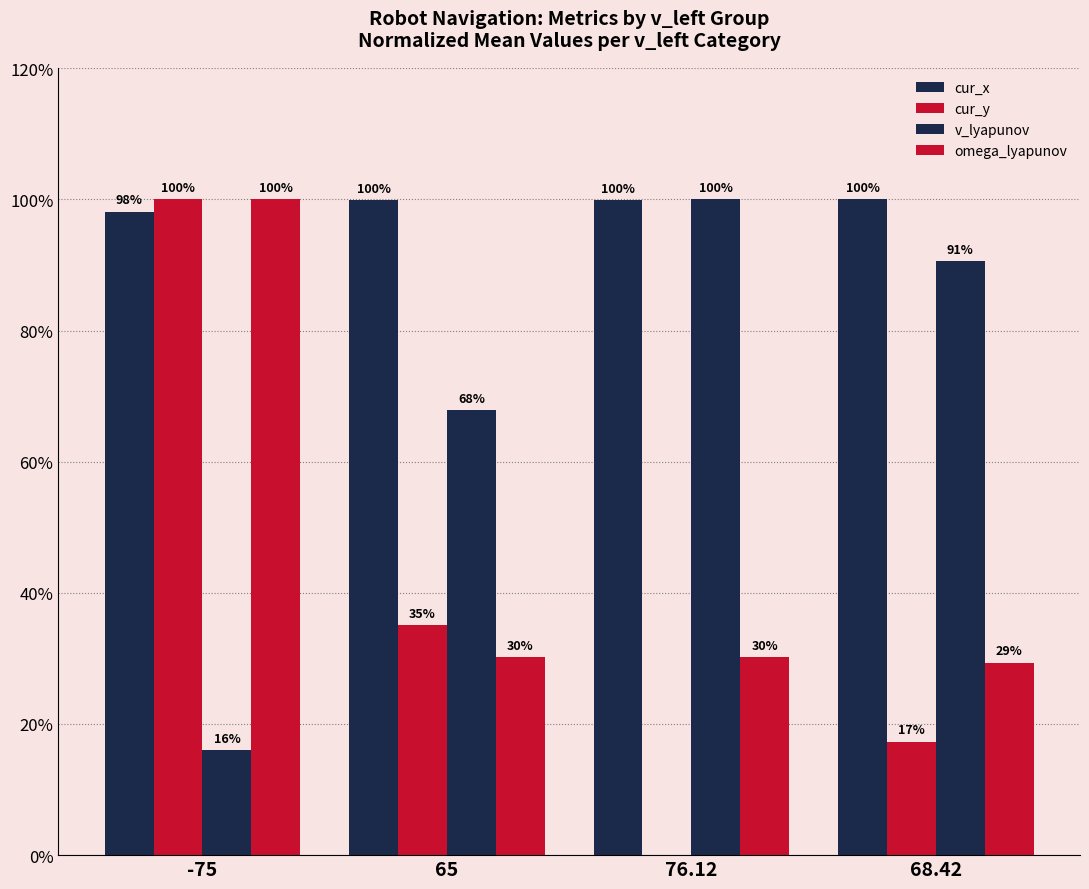

At how many categories does at least one series exceed 87?

4